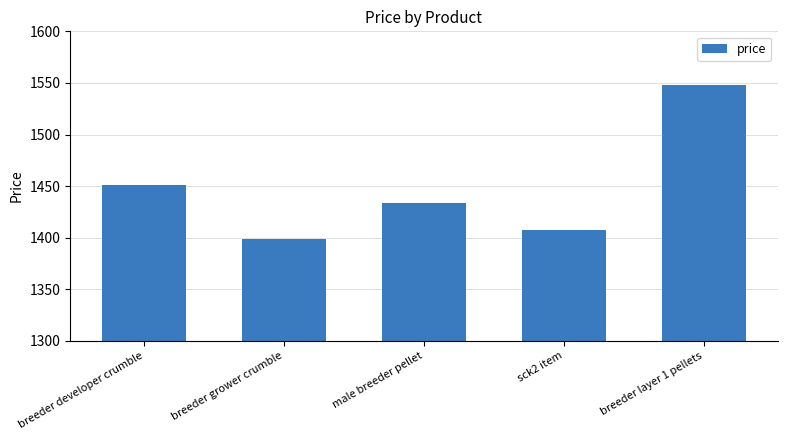

At which label is the value closest to 1473?

breeder developer crumble